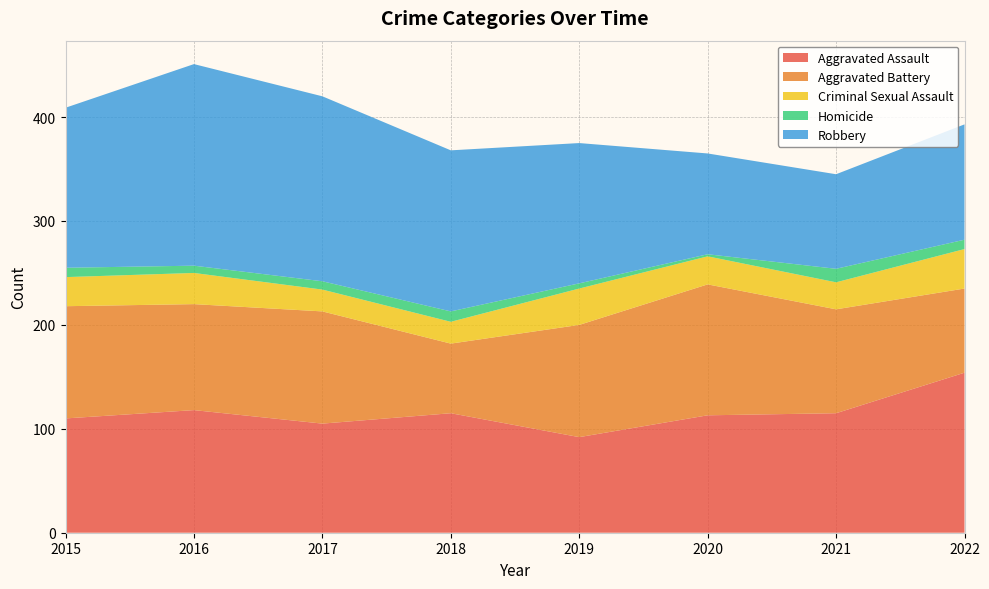

Reading left to right, extract all data points from this chart.

Aggravated Assault: 110	118	105	115	92	113	115	154
Aggravated Battery: 108	102	108	67	108	126	100	81
Criminal Sexual Assault: 28	30	21	21	35	27	26	38
Homicide: 9	7	8	10	5	2	13	9
Robbery: 154	194	178	155	135	97	91	111